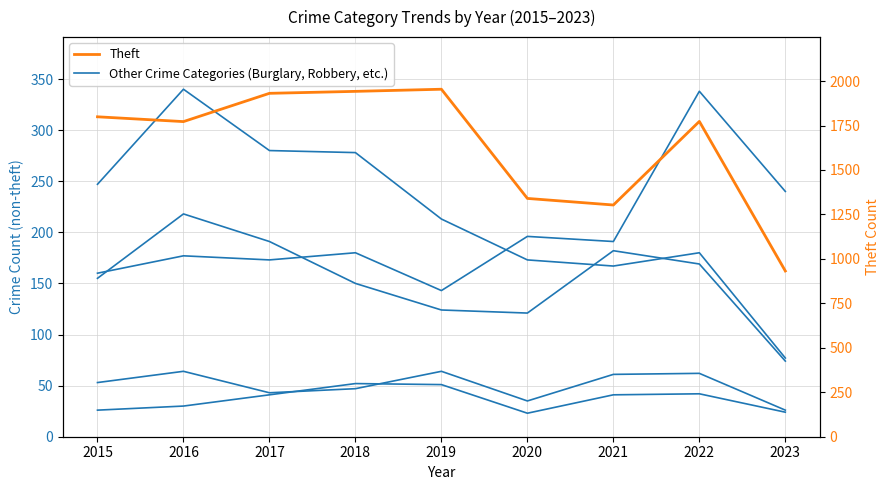

What is the difference between the highest and lowest values at 2022?

1731